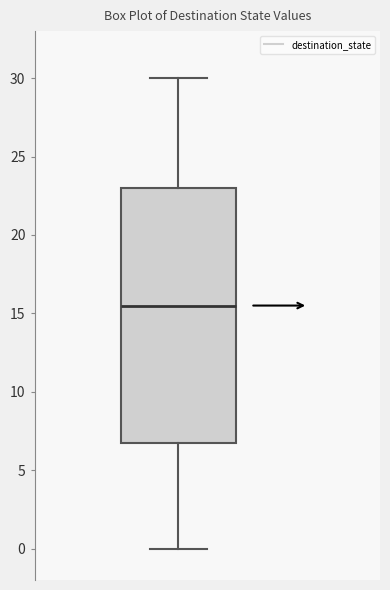

Transcribe this box plot: give where the median line is, the range the box spans, and where the two whiskers end, as read against the y-axis. The values are not printed on the chart, so give them approximately, as read against the axis.

median 15.5, box 7.0 to 23.0, whiskers 0.0 to 30.0